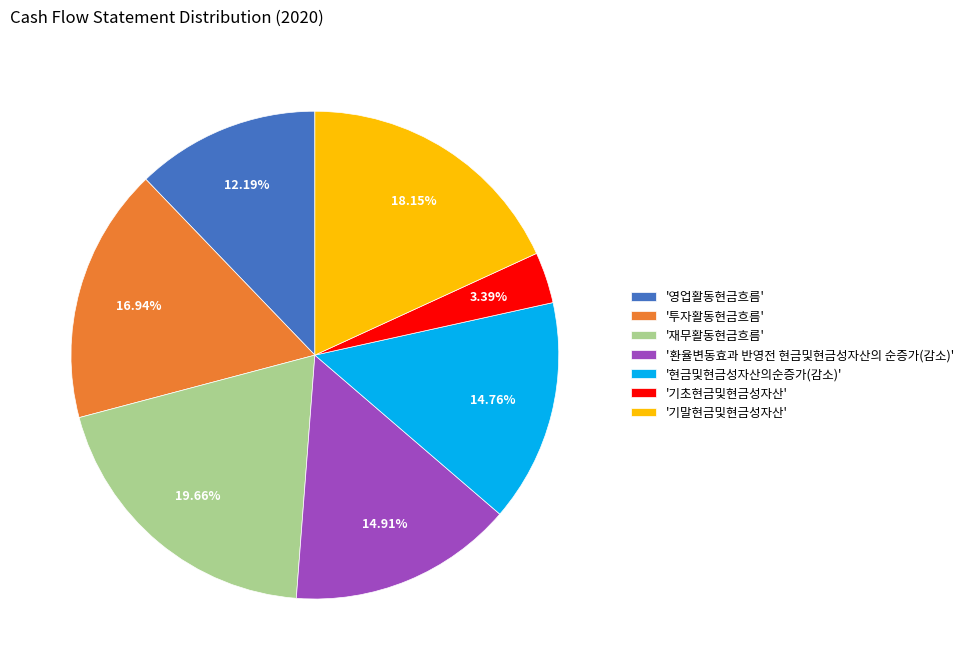

Combined, do '현금및현금성자산의순증가(감소)' and '기초현금및현금성자산' account for over 50%?

No